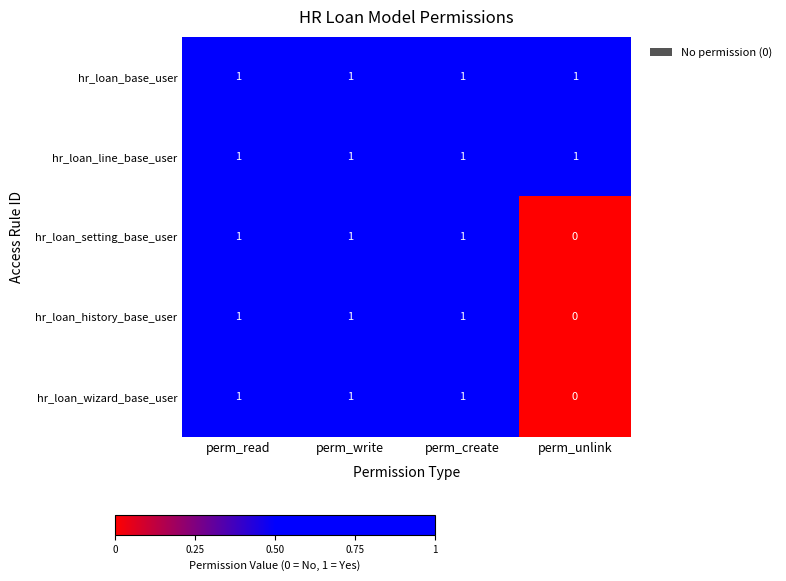

Which label corresponds to the smallest value in the chart?

perm_unlink